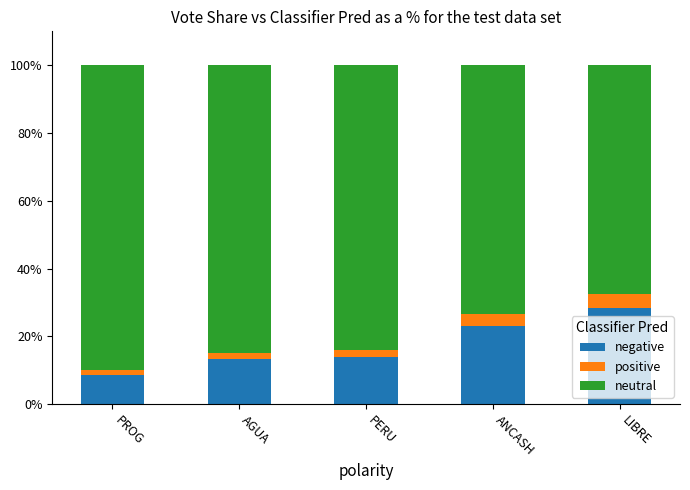

Reading left to right, what are the values for negative?

PROG=8.7	AGUA=13.2	PERU=13.9	ANCASH=23.1	LIBRE=28.4